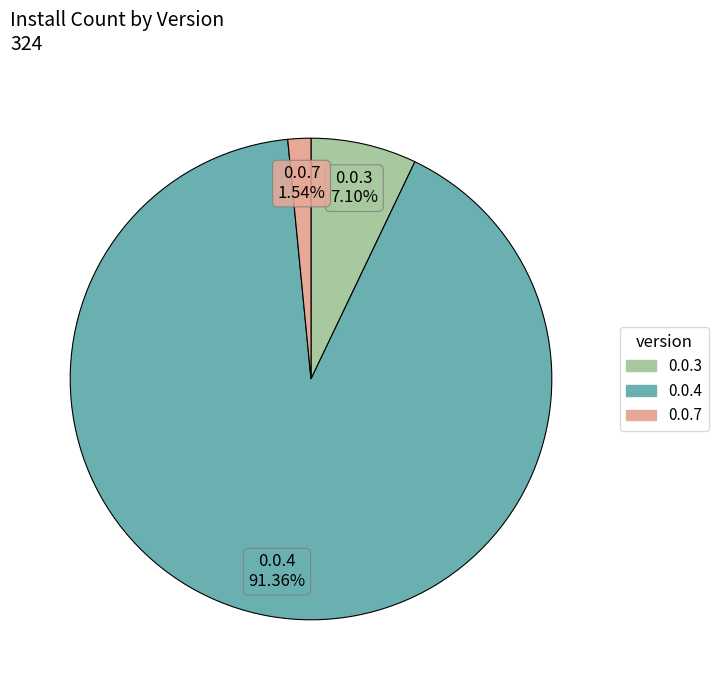

Is there any slice that represents more than half of the pie?

Yes